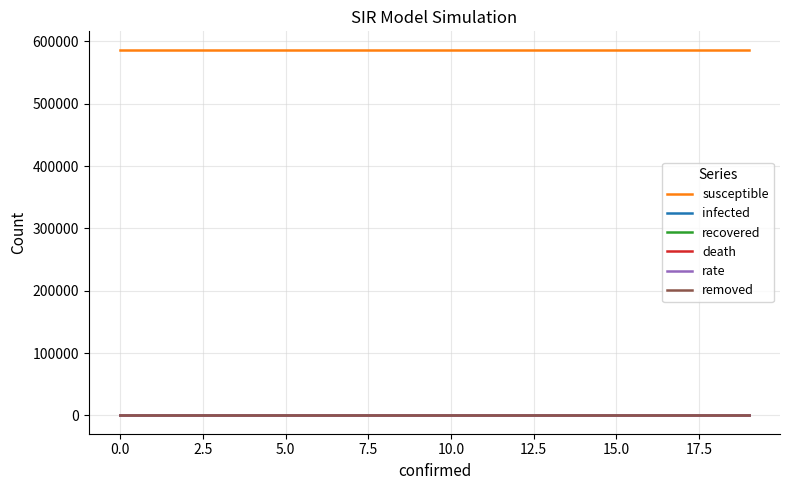

Is this an area chart (filled region under the line)?

No